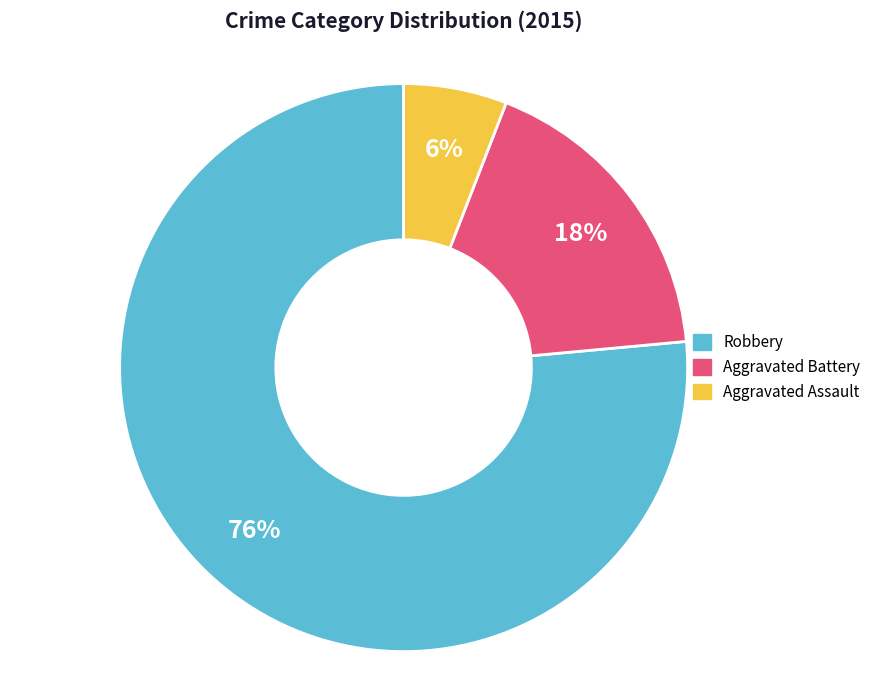

True or false: Robbery accounts for 82% of the total.

False